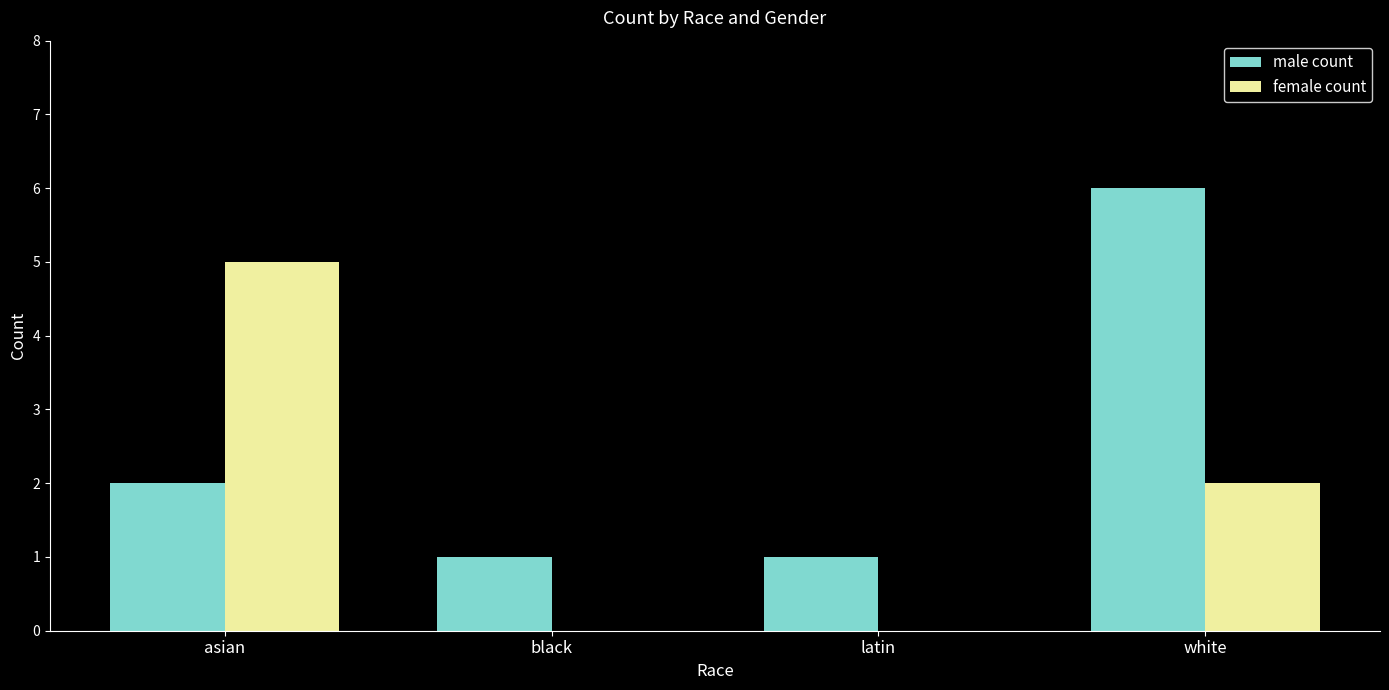

Is it true that female count equals 2 at white?

True